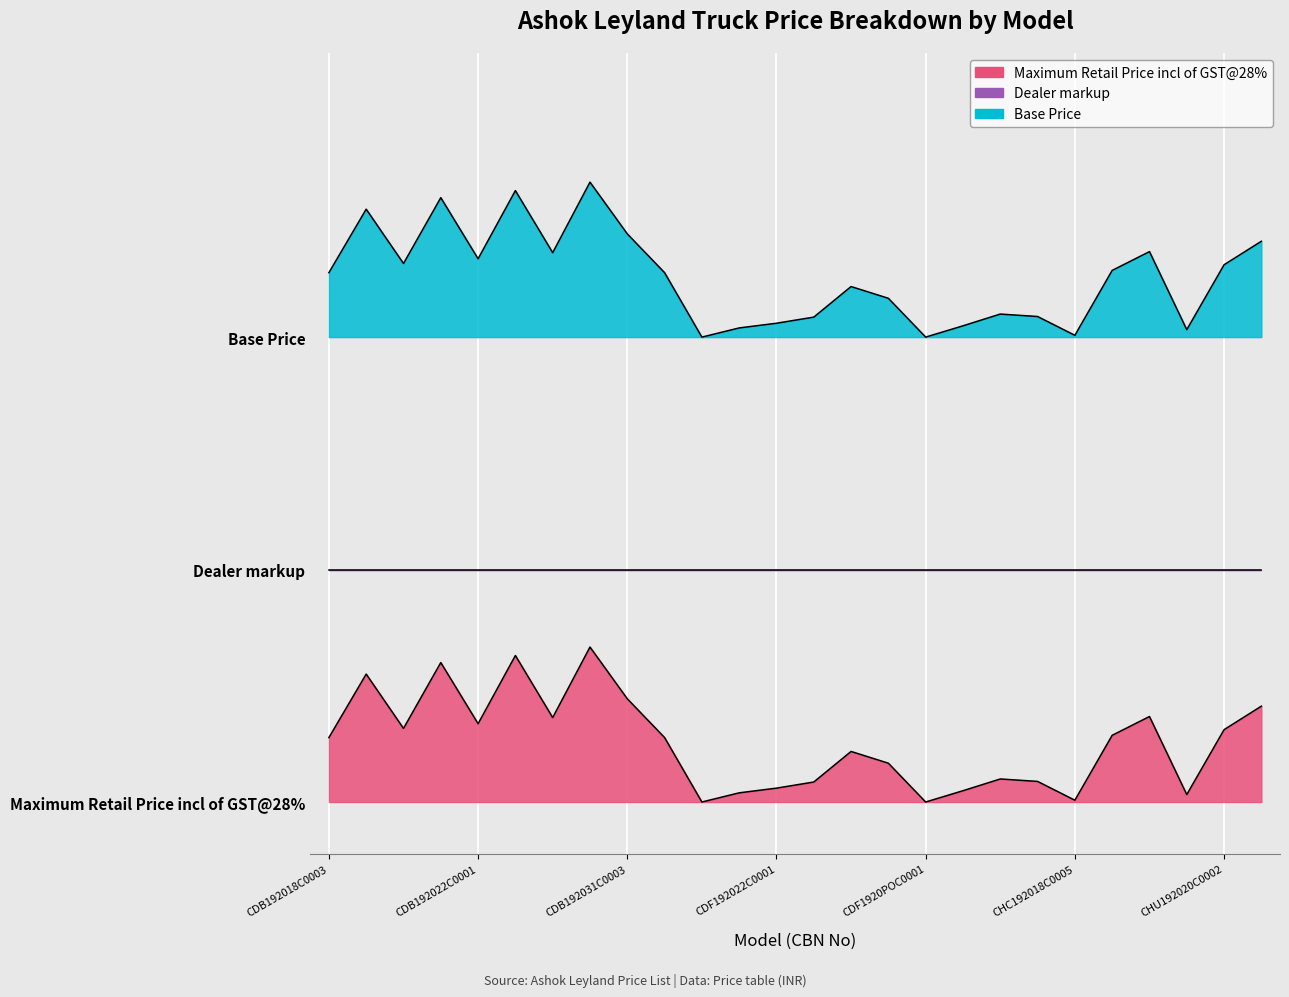

What is the label of the 3rd point from the left?

CDB192020C0003_WH